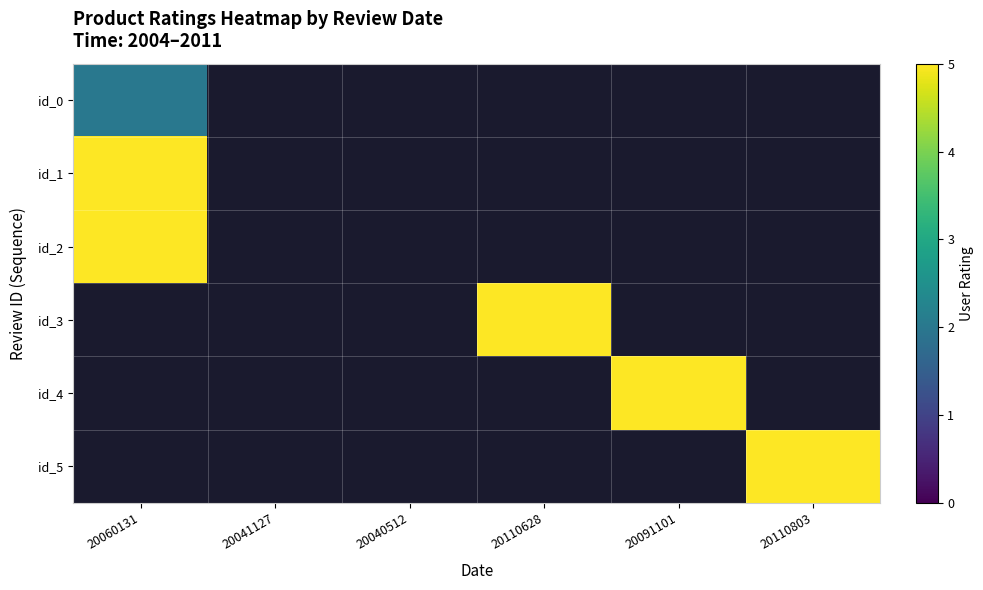

Which has a higher value, 20110803 or 20040512?

20040512